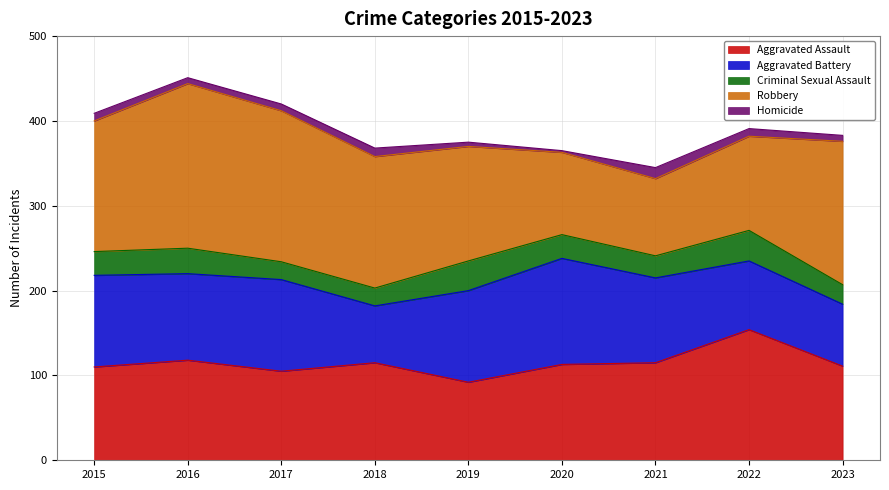

In Aggravated Assault, how many points are lower than both neighbors (excluding endpoints)?

2